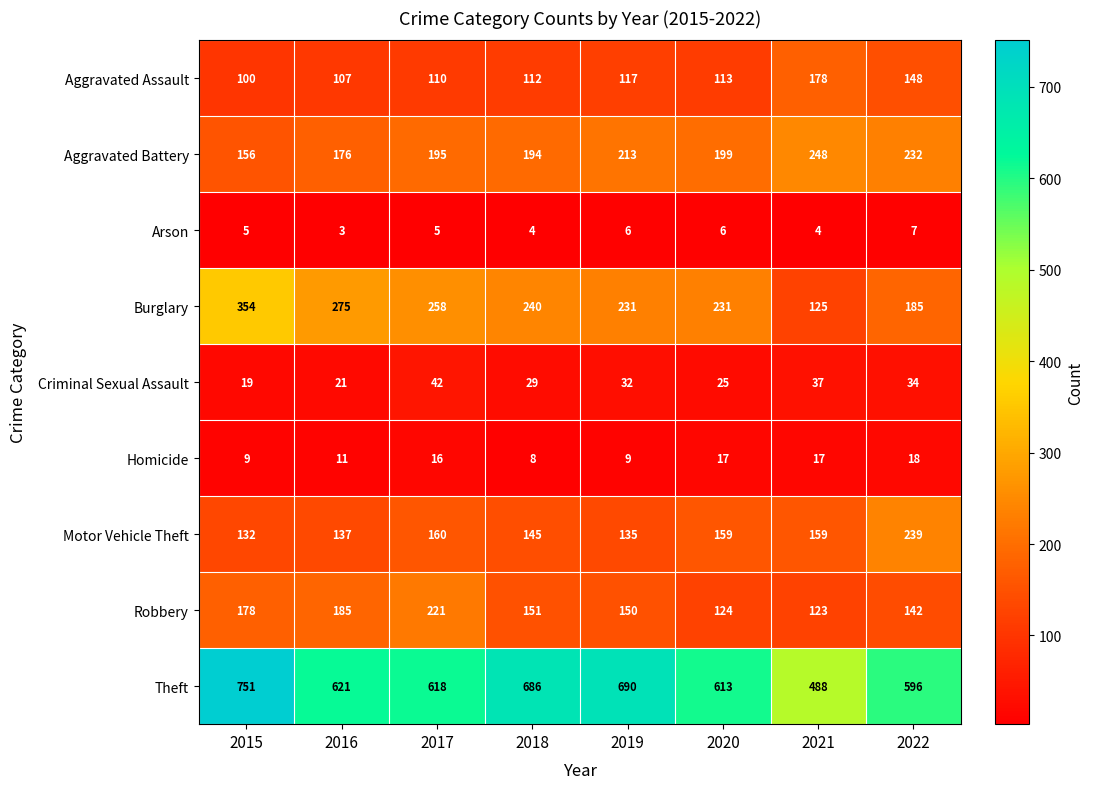

At which category is the sum across all series the highest?

2015